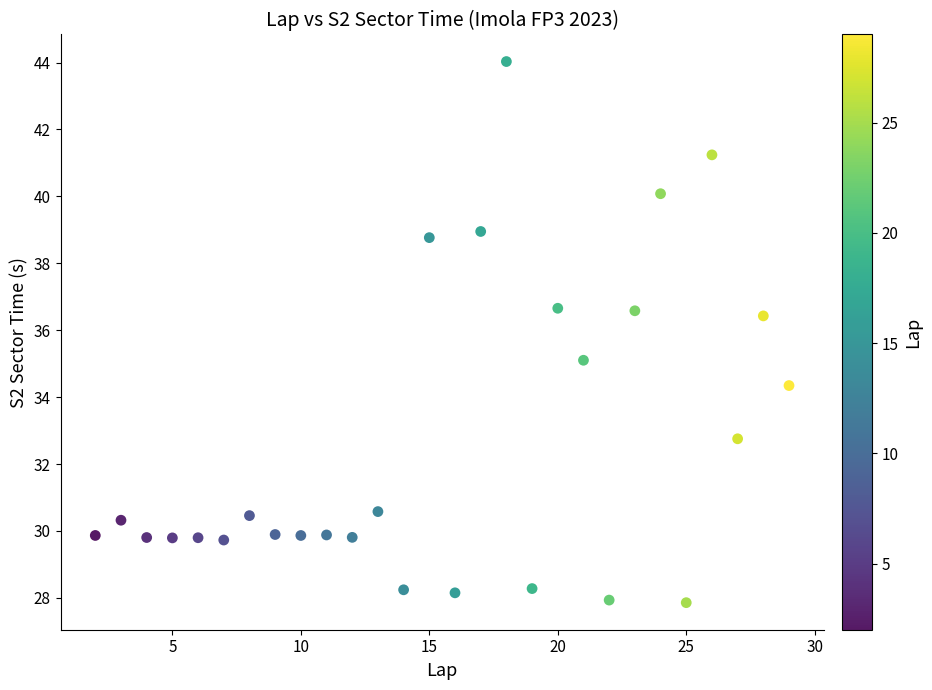

What is the range of X values (max minus min)?

27.0